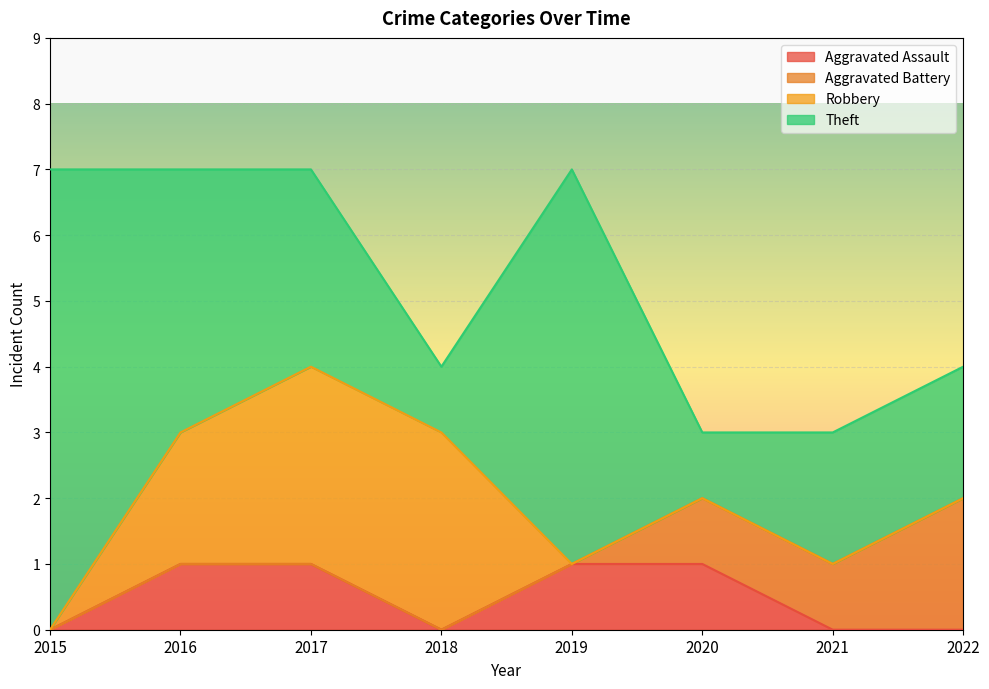

Which category has the highest value across all series?

2015